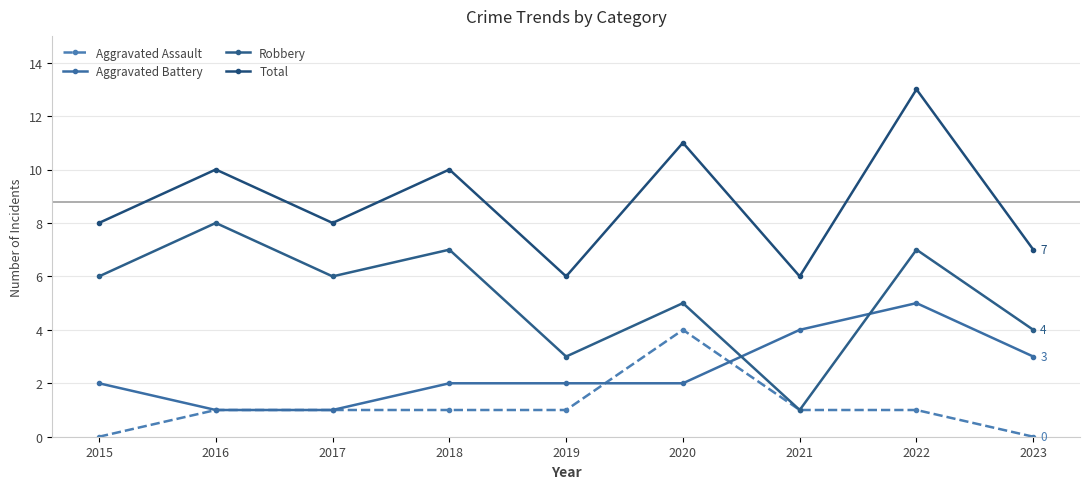

In Total, how many points are lower than both neighbors (excluding endpoints)?

3